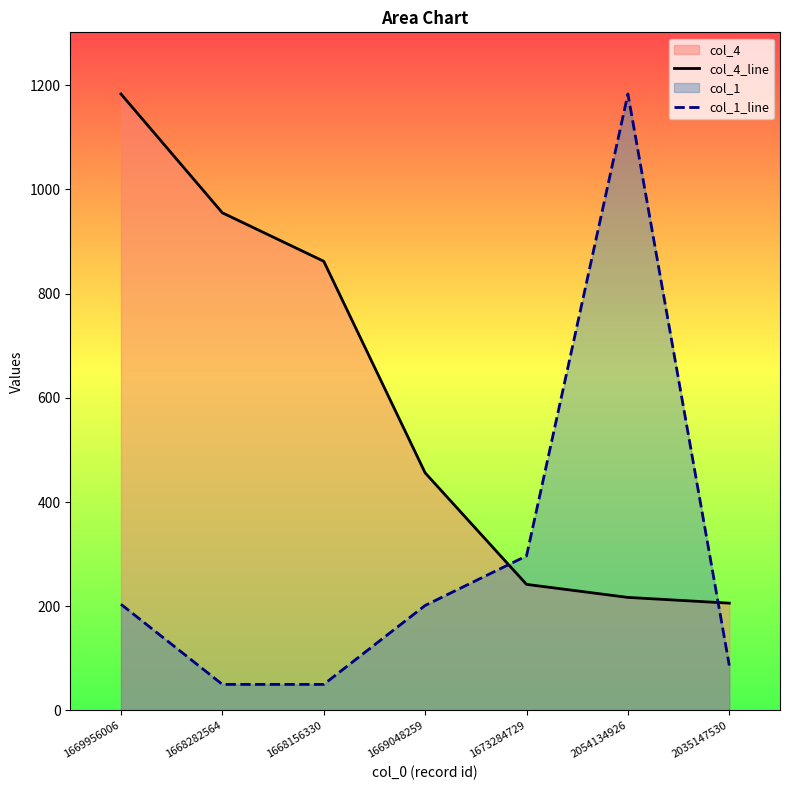

What is the difference between the col_1_line values at 1668282564 and 1669048259?

151.4